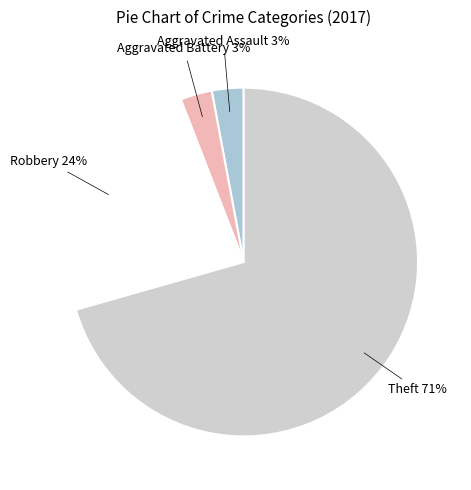

To the nearest percent, what is the average slice percentage?

25%